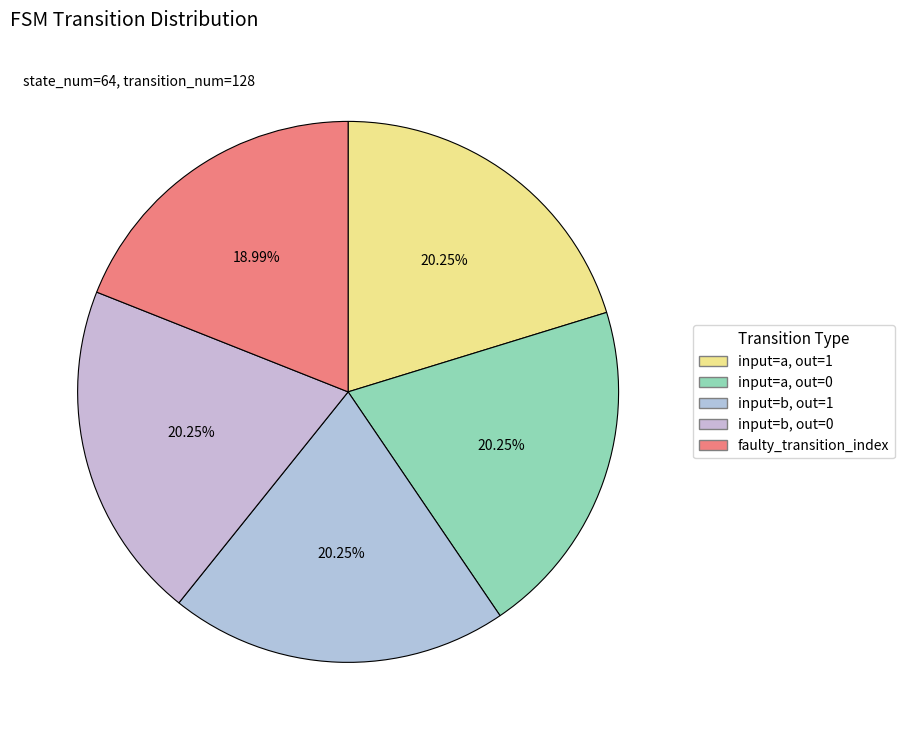

How many slices are in this pie chart?

5